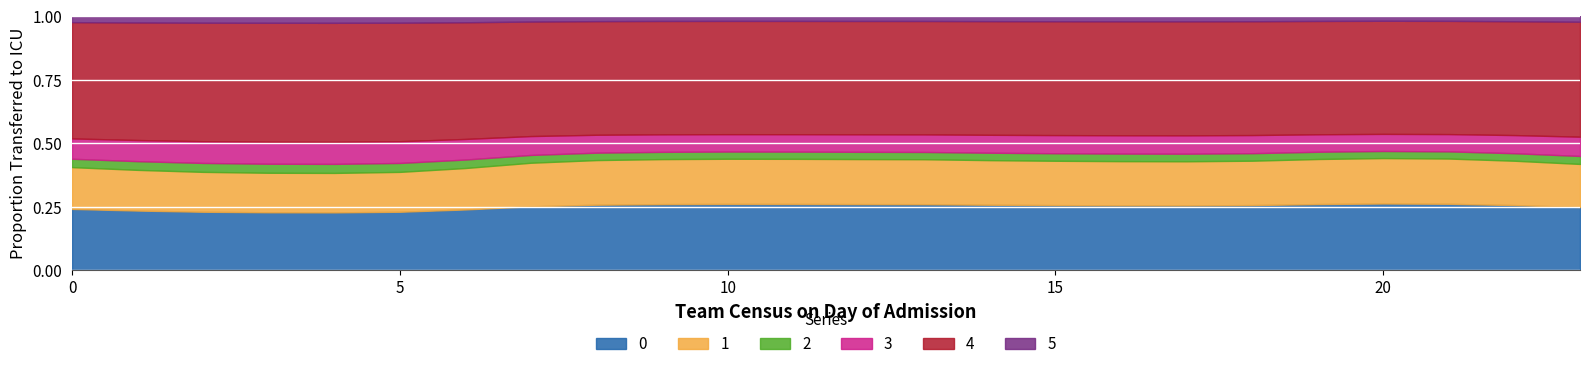

In 5, how many points are lower than both neighbors (excluding endpoints)?

2